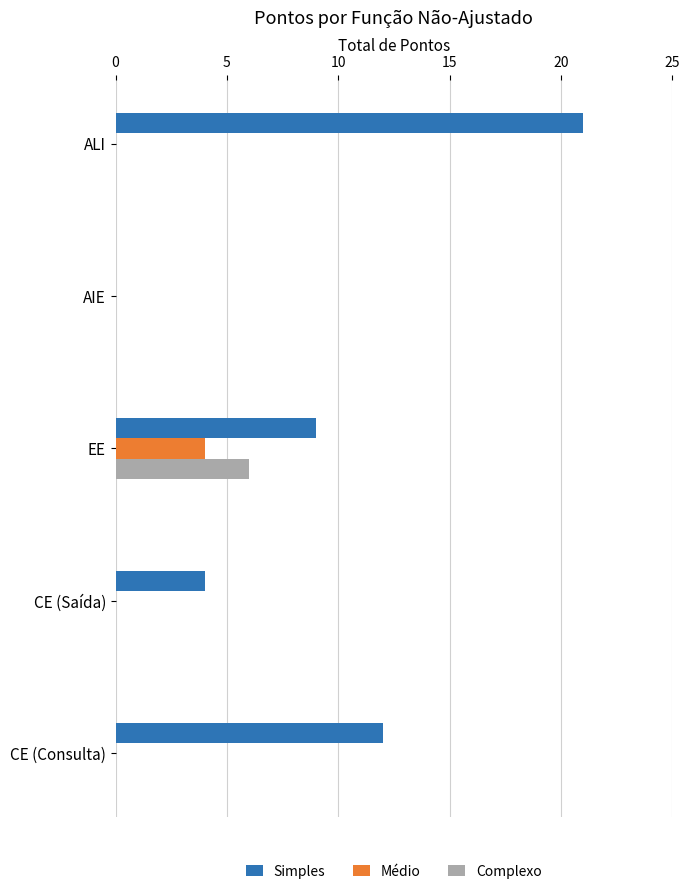

What is the maximum value shown in the chart?

21